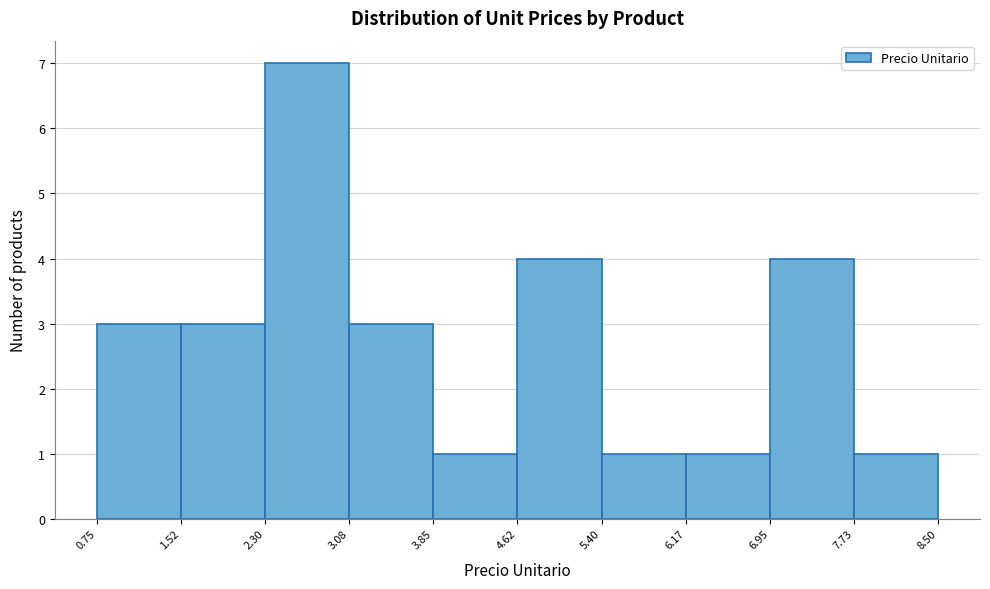

Reading left to right, list every bar in this chart as the range it spans on the x-axis followed by its height. The values are not printed on the chart, so give them approximately, as read against the axis.

0.75 to 1.52: 3
1.52 to 2.30: 3
2.30 to 3.08: 7
3.08 to 3.85: 3
3.85 to 4.62: 1
4.62 to 5.40: 4
5.40 to 6.17: 1
6.17 to 6.95: 1
6.95 to 7.73: 4
7.73 to 8.50: 1